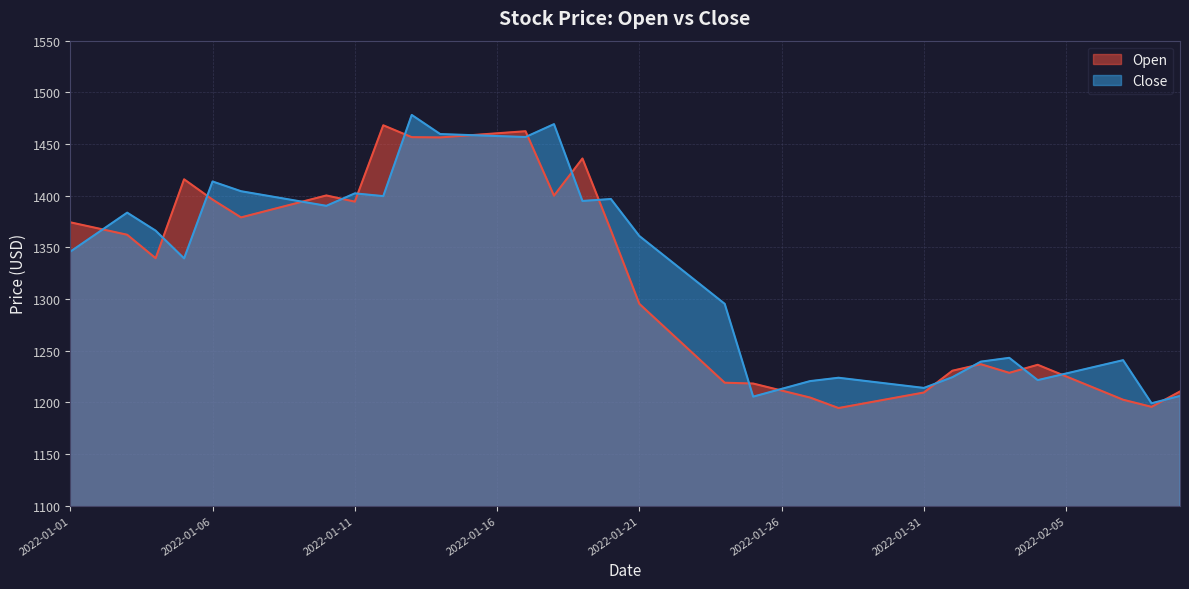

Which series has the largest range (max minus min)?

Close